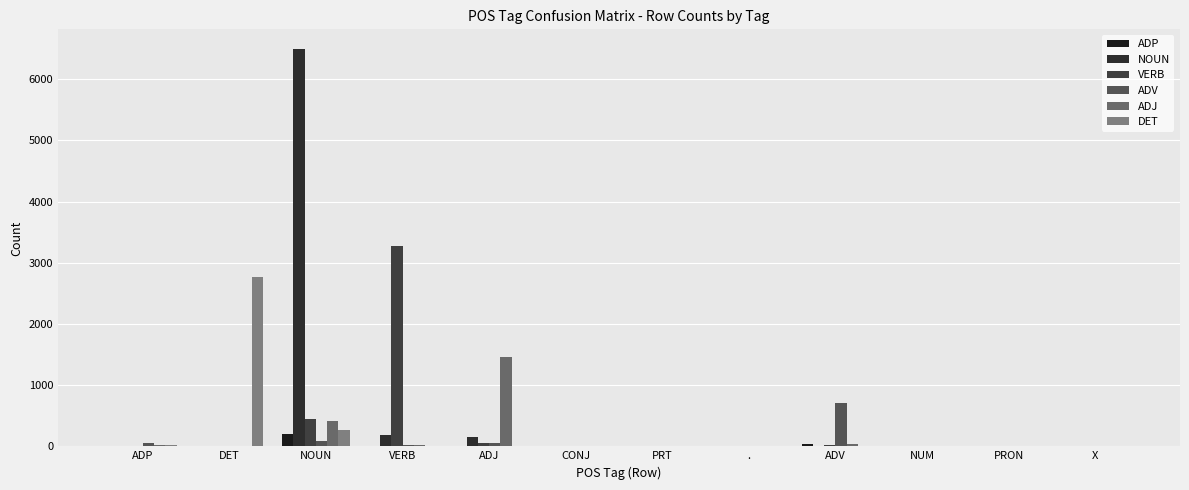

Reading left to right, transcribe all the data shown in this chart.

ADP: ADP=3	DET=0	NOUN=198	VERB=5	ADJ=0	CONJ=3	PRT=1	.=9	ADV=36	NUM=0	PRON=0	X=0
NOUN: ADP=7	DET=0	NOUN=6492	VERB=189	ADJ=146	CONJ=0	PRT=1	.=0	ADV=12	NUM=11	PRON=0	X=0
VERB: ADP=2	DET=0	NOUN=451	VERB=3269	ADJ=47	CONJ=0	PRT=0	.=0	ADV=15	NUM=7	PRON=3	X=0
ADV: ADP=52	DET=5	NOUN=85	VERB=25	ADJ=58	CONJ=4	PRT=4	.=0	ADV=714	NUM=0	PRON=0	X=0
ADJ: ADP=17	DET=0	NOUN=408	VERB=24	ADJ=1454	CONJ=0	PRT=0	.=0	ADV=36	NUM=4	PRON=0	X=0
DET: ADP=25	DET=2767	NOUN=266	VERB=1	ADJ=0	CONJ=2	PRT=0	.=0	ADV=0	NUM=0	PRON=0	X=0